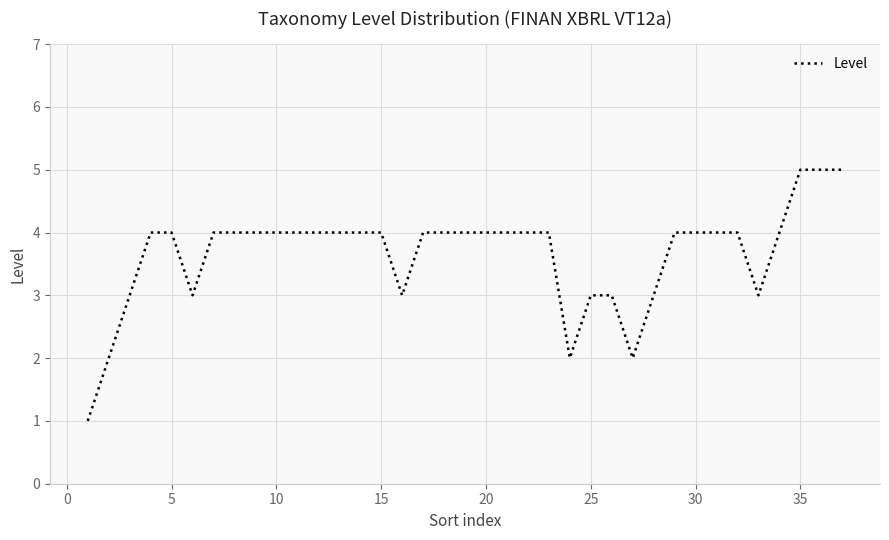

What is the maximum value shown in the chart?

5